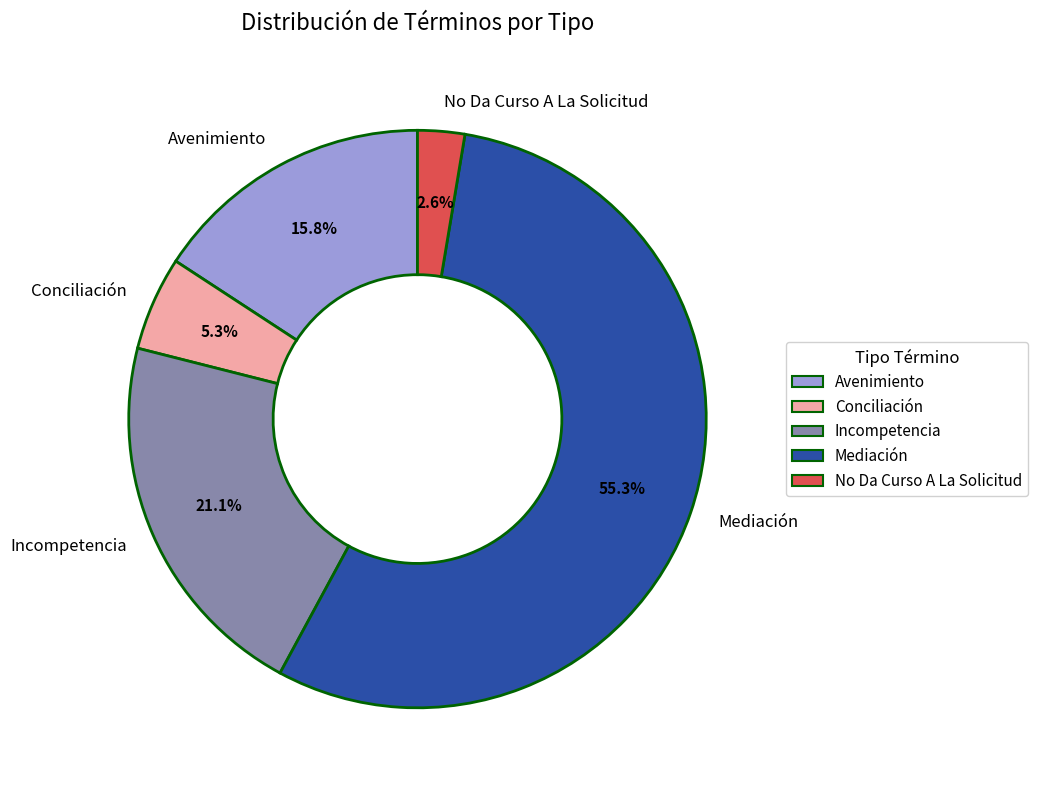

What percentage is the Avenimiento slice, to the nearest percent?

16%